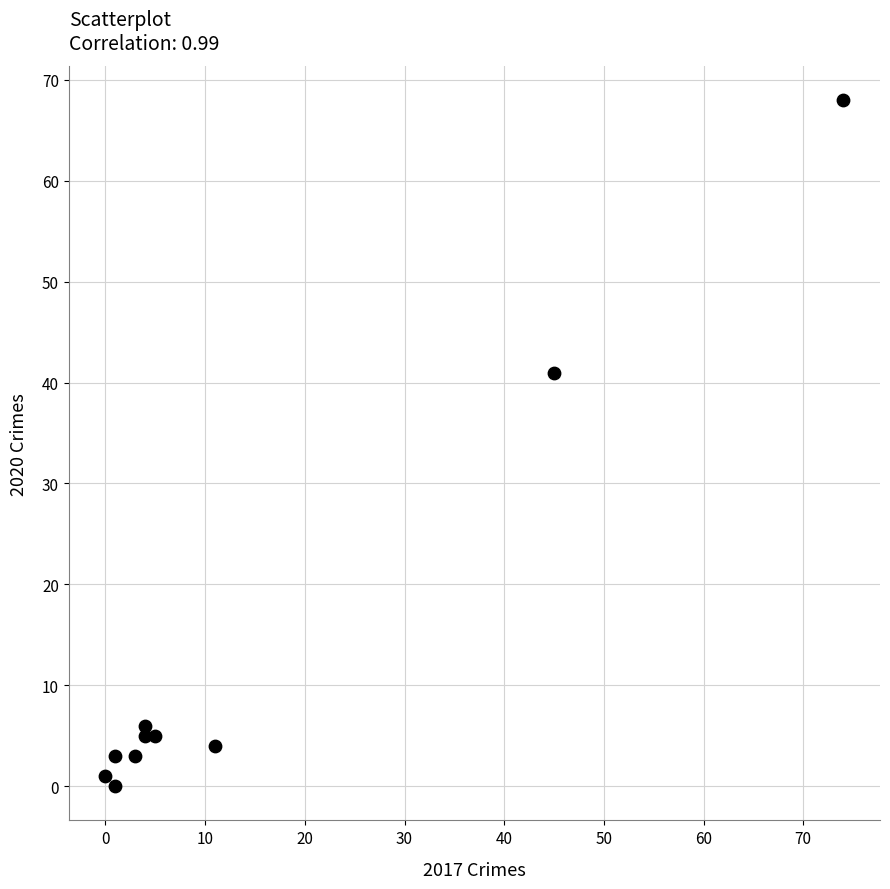

What is the range of Y values (max minus min)?

68